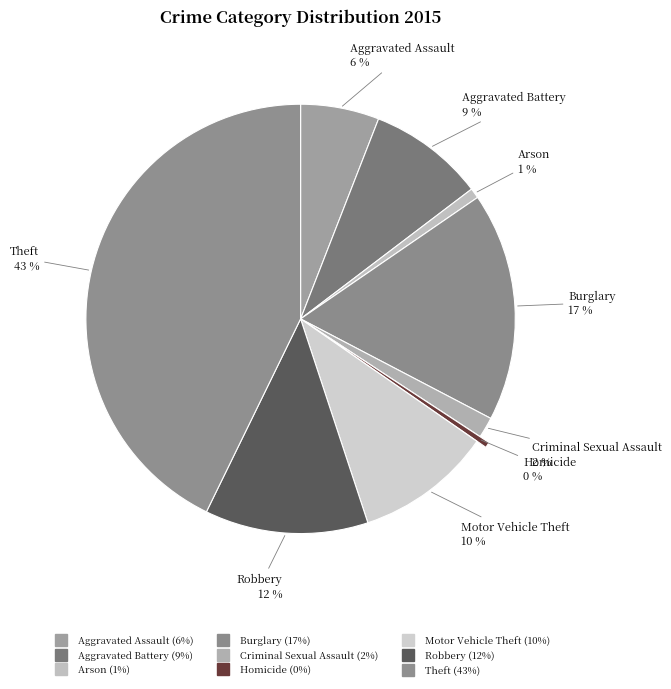

How many slices are in this pie chart?

9